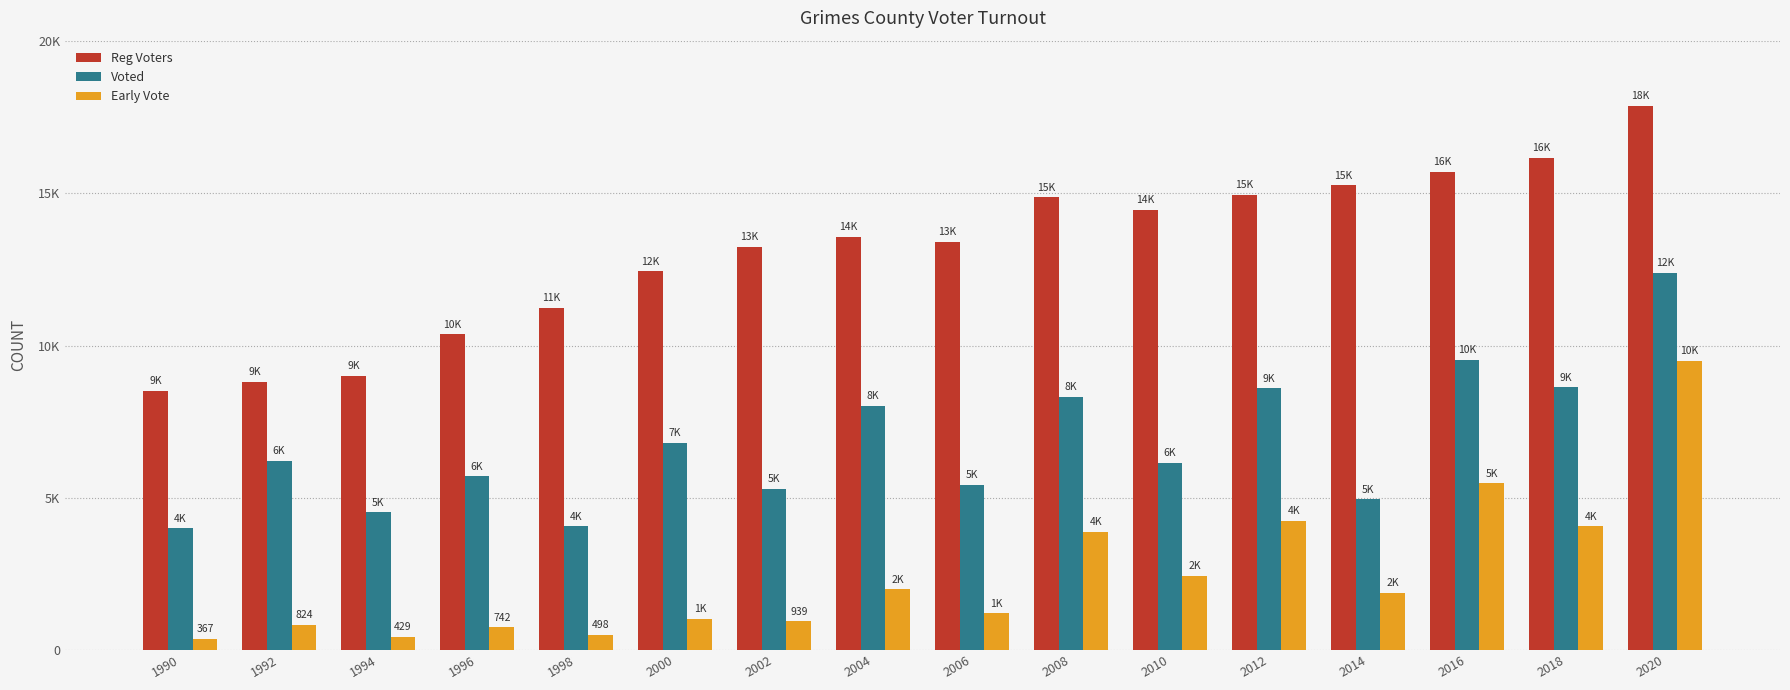

At how many categories does at least one series exceed 16205?

1